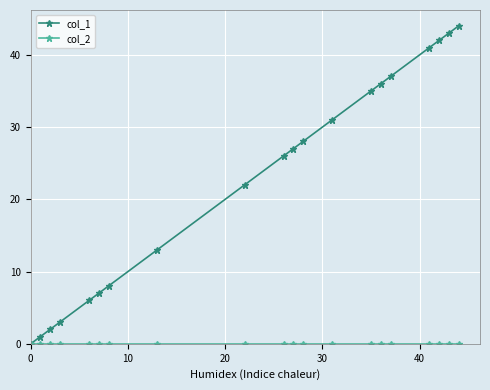

What is the value of the col_1 point at the 8th from the left?

13